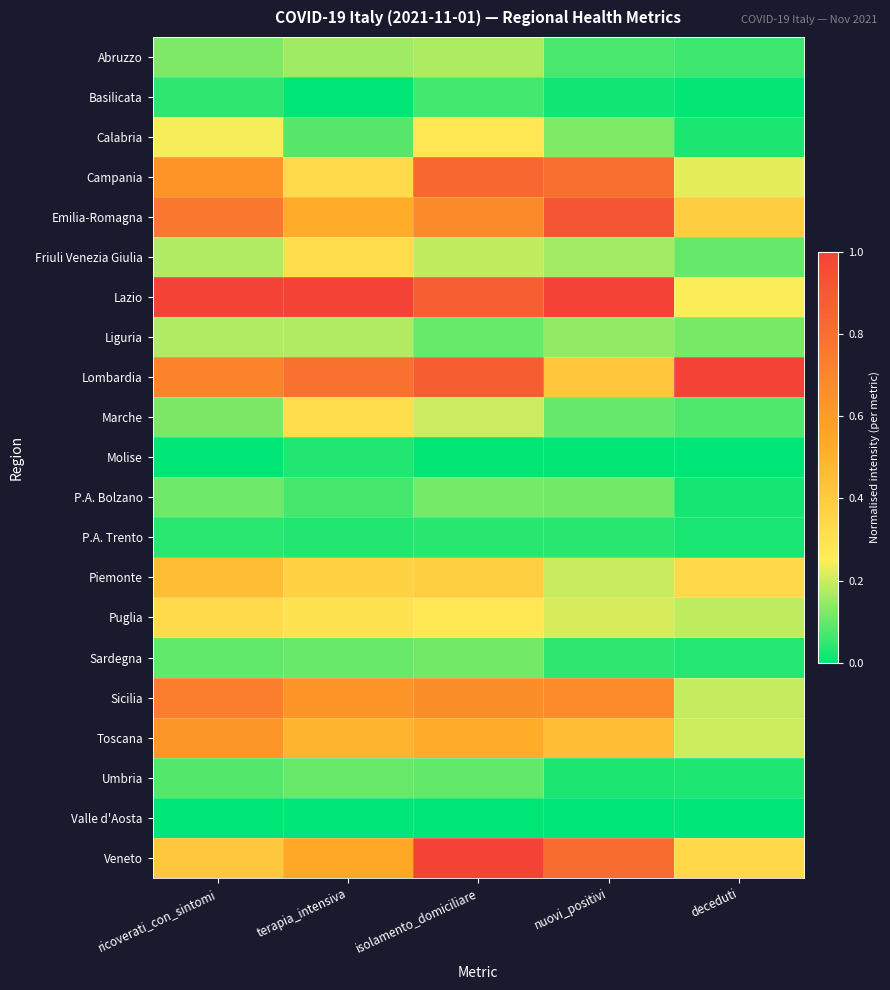

Which series has the largest total across all categories?

Lazio